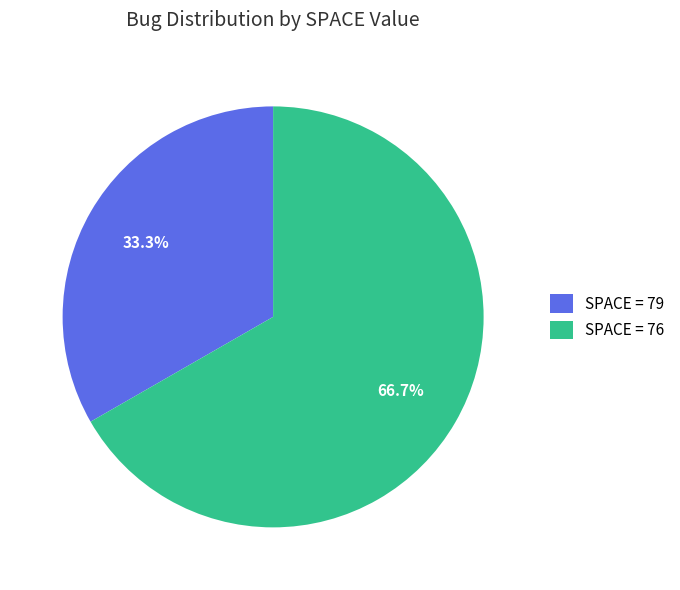

Combined, what portion of the pie is SPACE = 76 and SPACE = 79?

100.0%